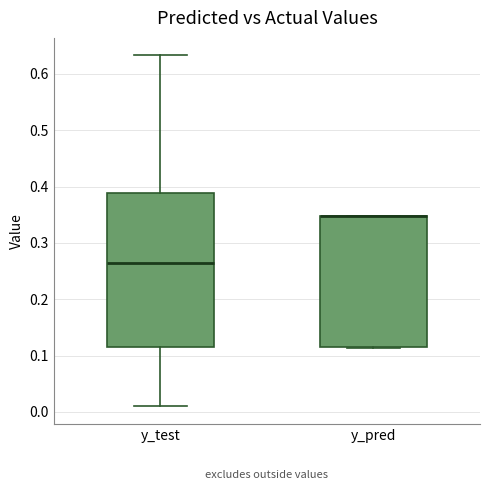

Where does the lower whisker of the box for y_test end on the y-axis? The values are not printed on the chart, so give them approximately, as read against the axis.

0.01